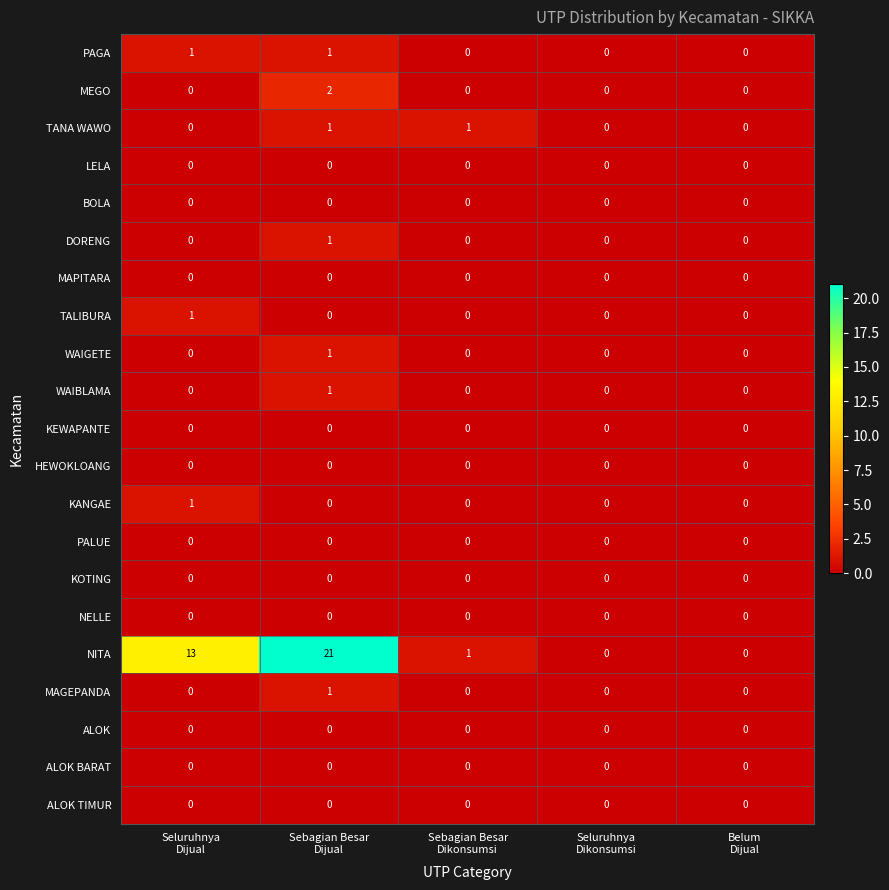

What is the greatest value displayed?

21